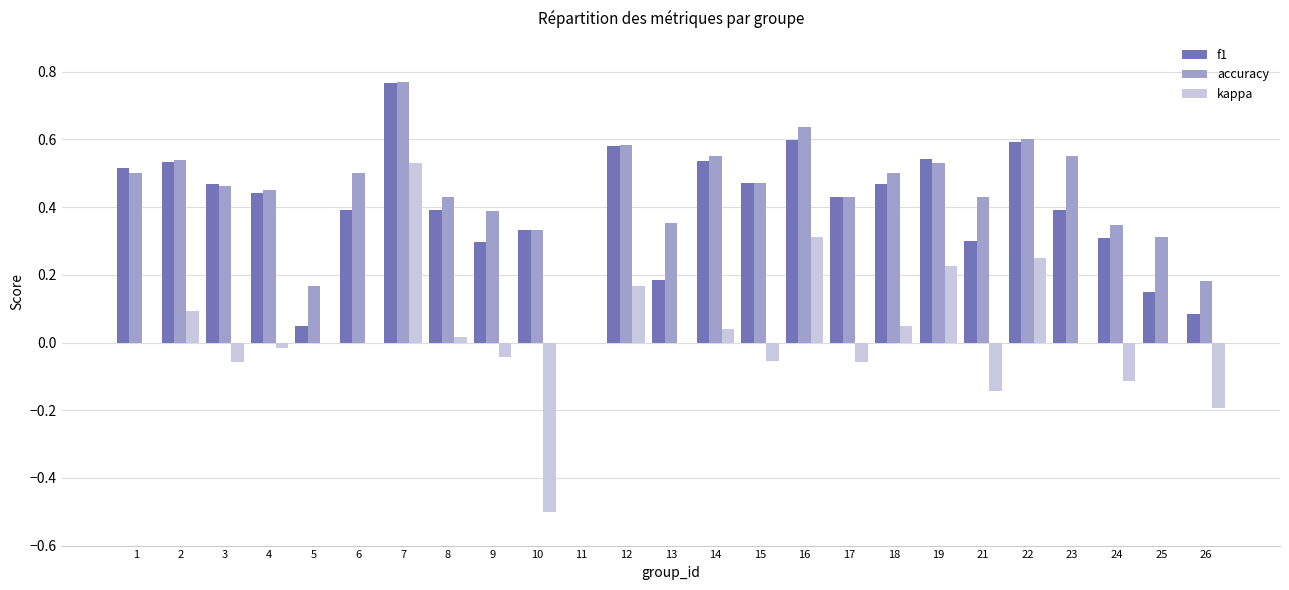

The value of kappa at 7 is 0.8. True or false?

False